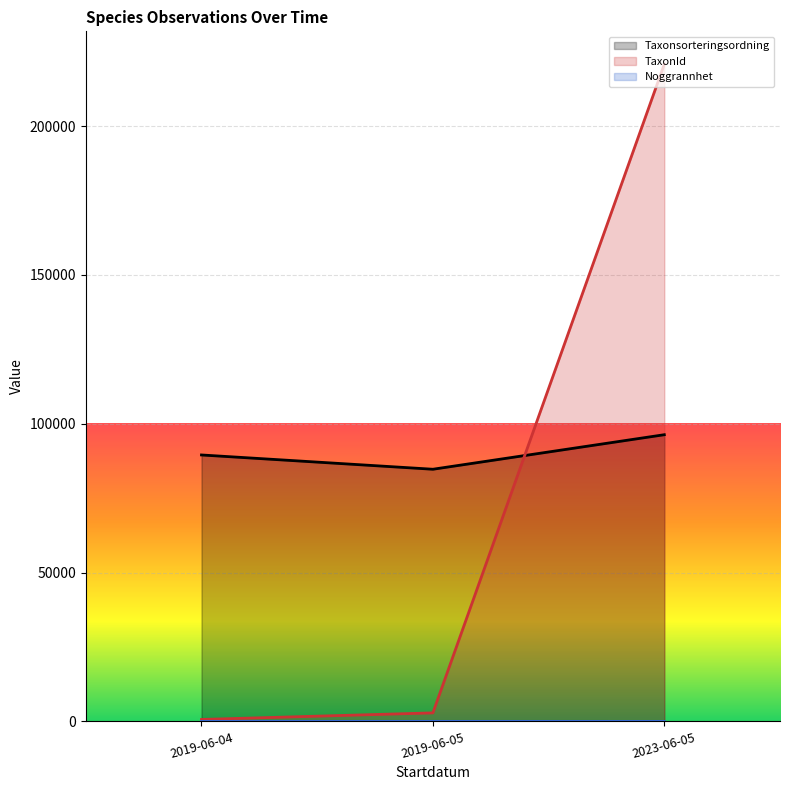

What is the spread (max minus min) of values at 2019-06-04?

89509.0